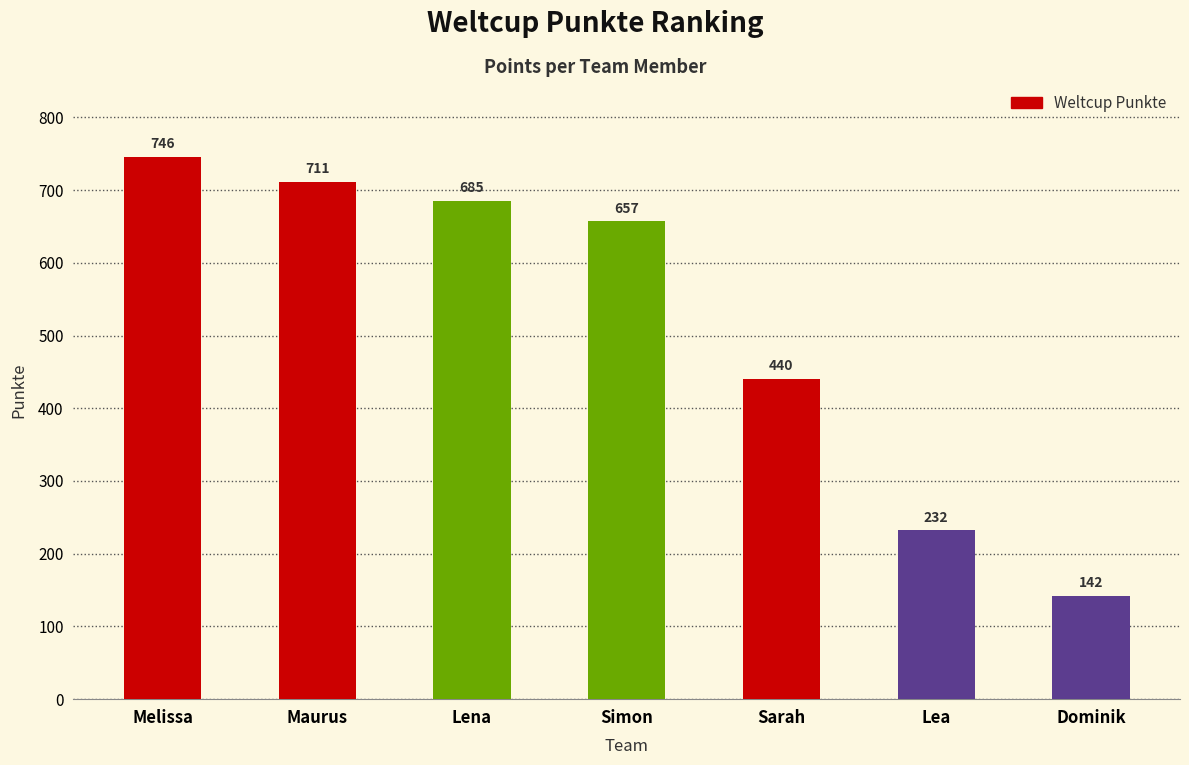

What is the label of the 5th bar from the right?

Lena